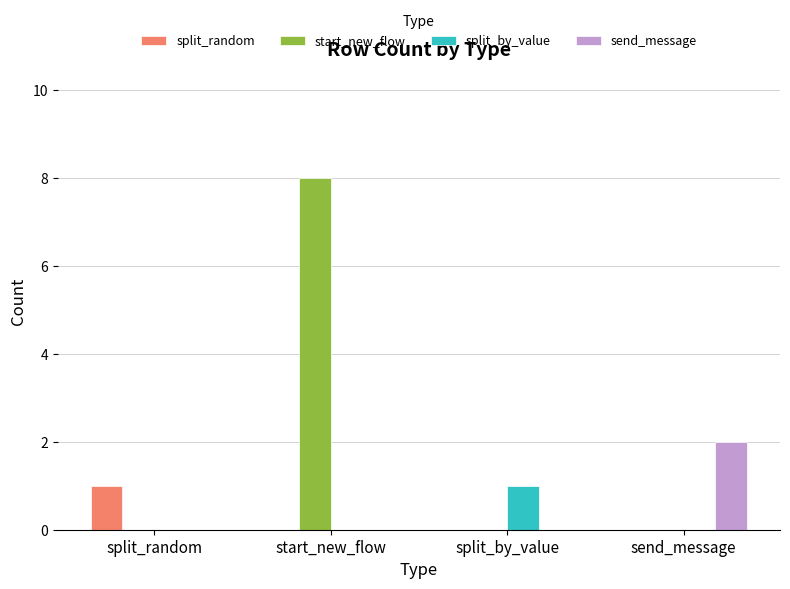

The start_new_flow series shows 0 at split_by_value. True or false?

True